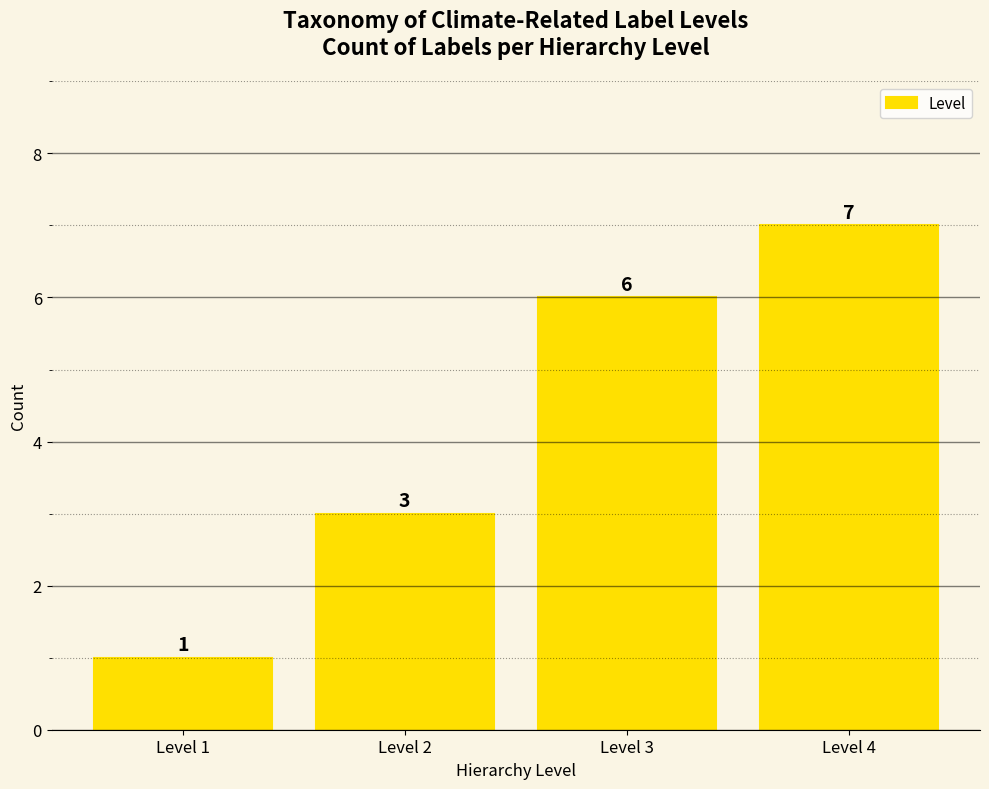

What is the average value?

4